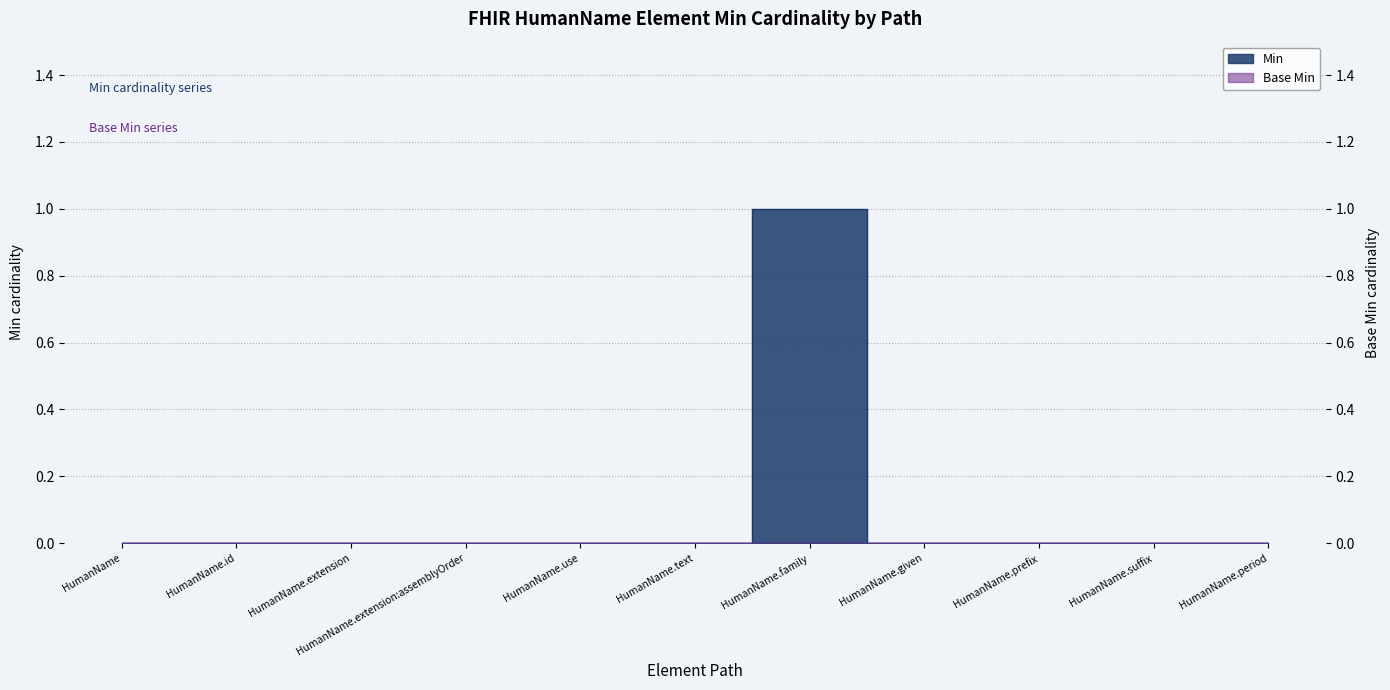

How many lines are shown in the chart?

1